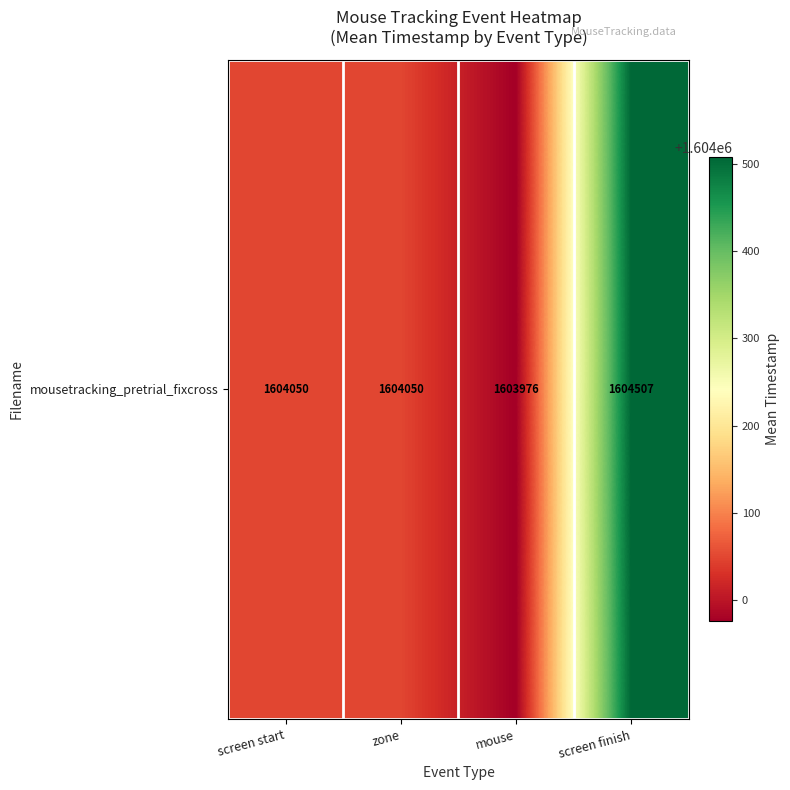

Which category has the highest value across all series?

screen finish